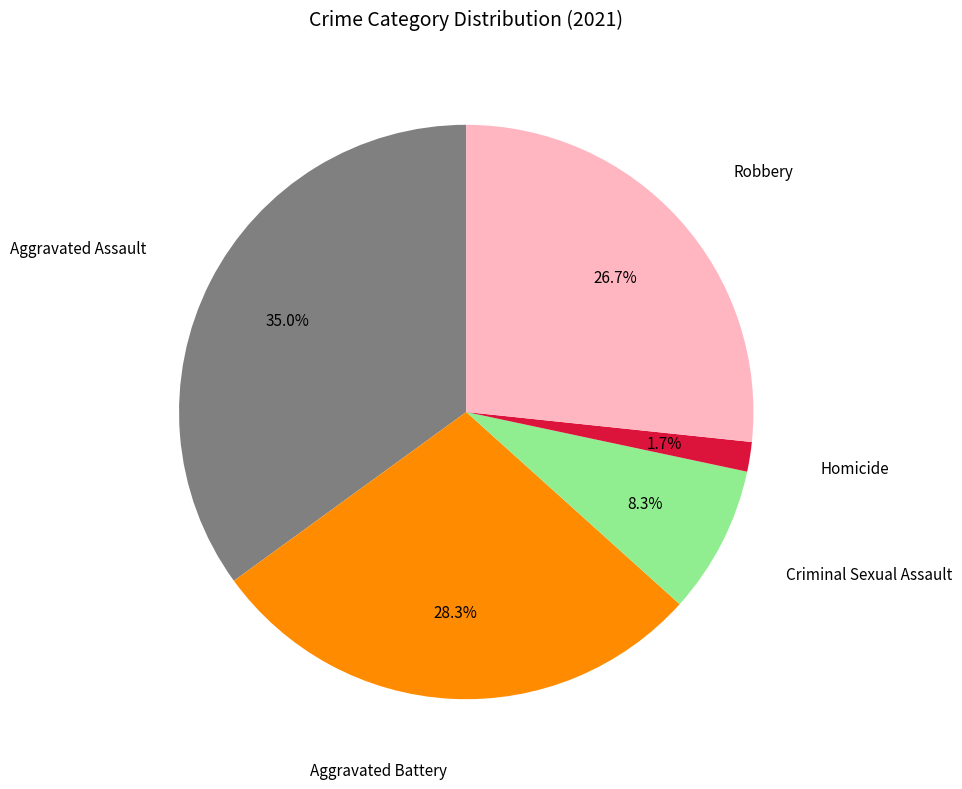

Is there any slice that represents more than half of the pie?

No